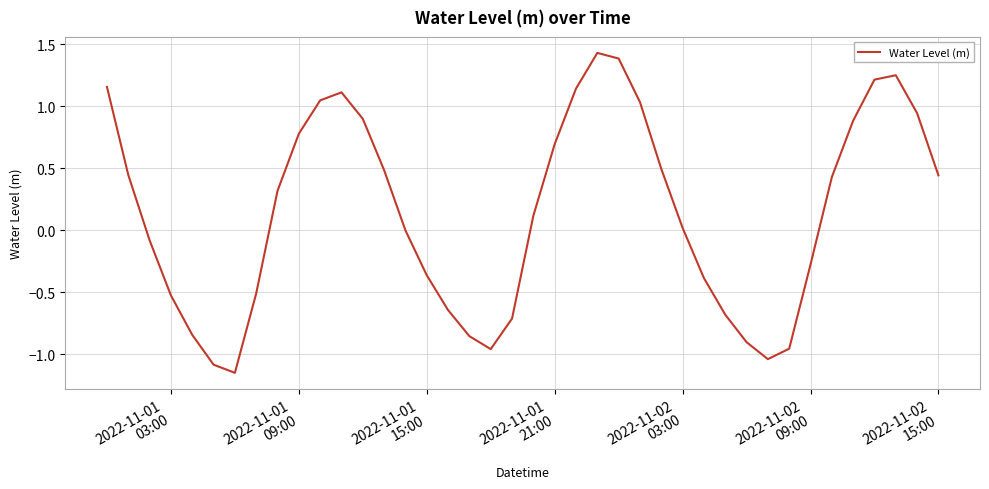

What is the difference between the maximum and minimum values?

2.6